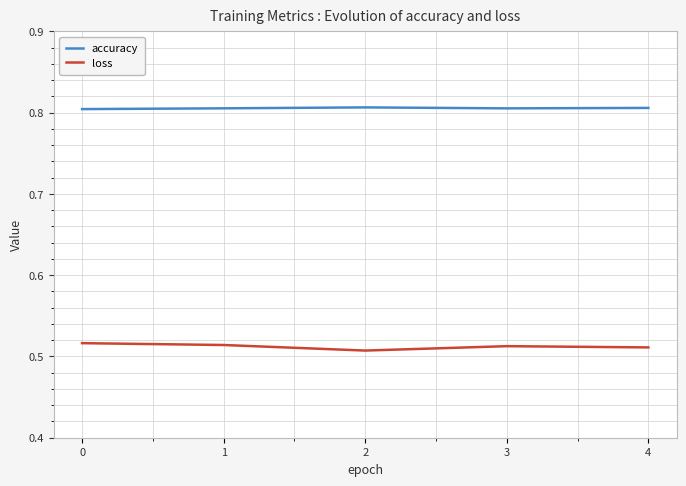

What are all the series names shown in the legend?

accuracy, loss